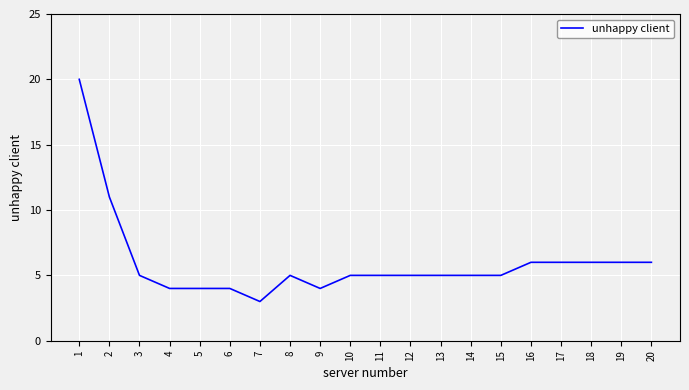

The value at 11 is 8. True or false?

False